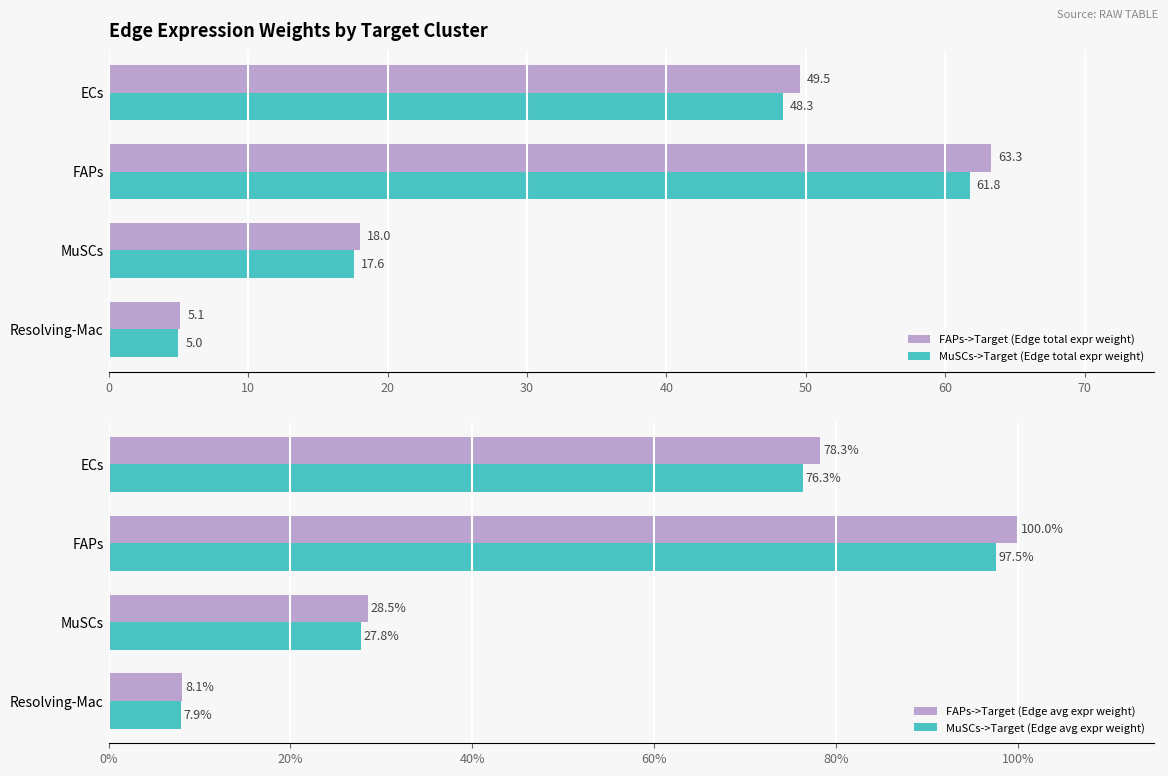

Does the chart contain any negative values?

No